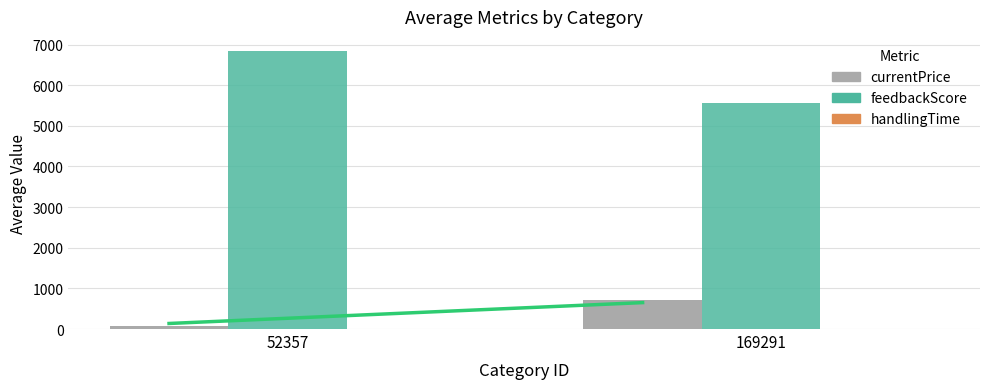

What is the sum of all currentPrice values?

786.7